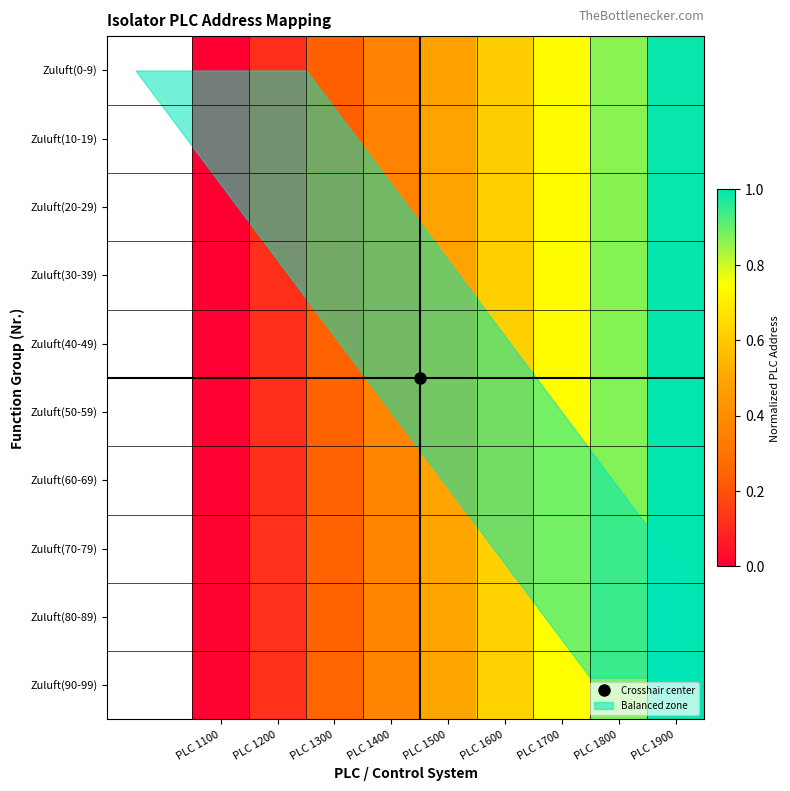

Which series changed the most between PLC 1500 and PLC 1900?

Zuluft(0-9)